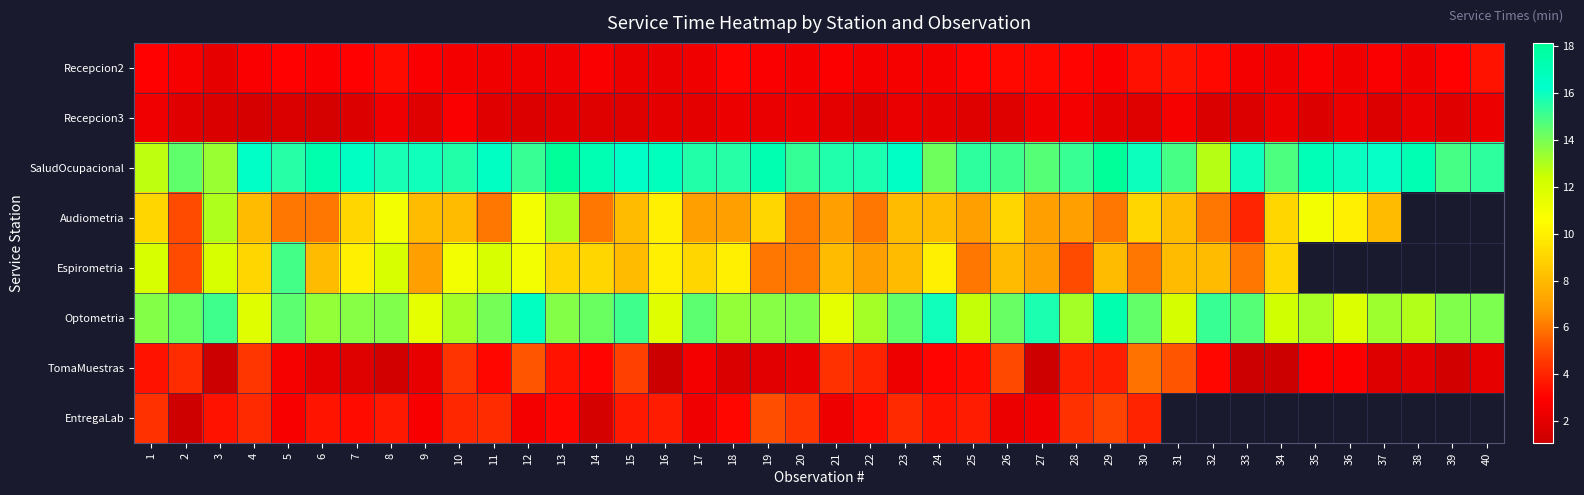

Which series has the largest total across all categories?

SaludOcupacional